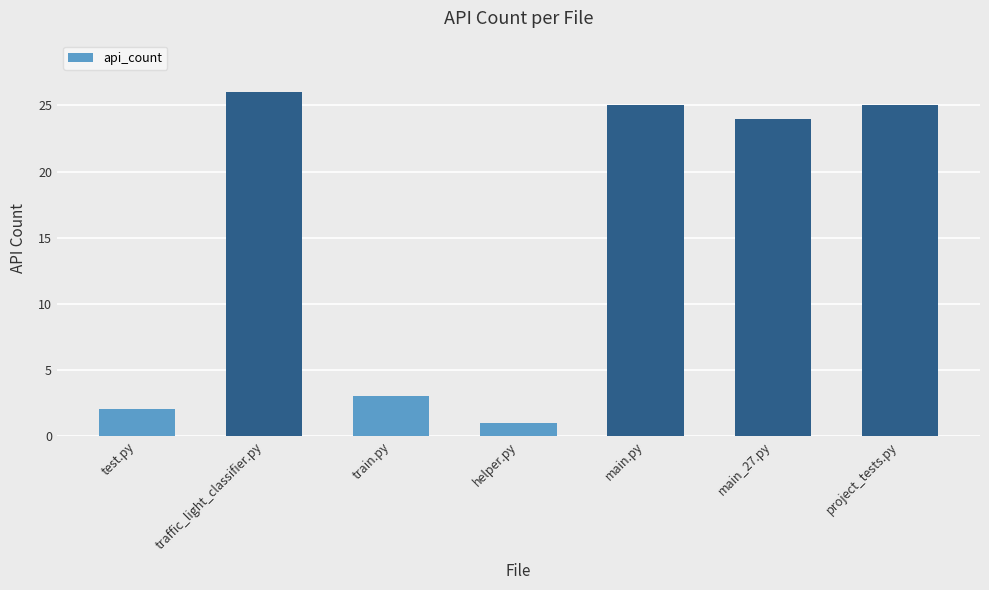

Is it true that the value at project_tests.py is 25?

True